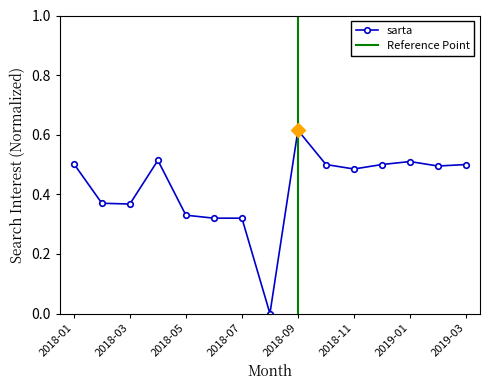

Reading right to left, what are all the values shown in this chart?

2019-03=0.5	2019-02=0.5	2019-01=0.5	2018-12=0.5	2018-11=0.5	2018-10=0.5	2018-09=0.6	2018-08=0.0	2018-07=0.3	2018-06=0.3	2018-05=0.3	2018-04=0.5	2018-03=0.4	2018-02=0.4	2018-01=0.5